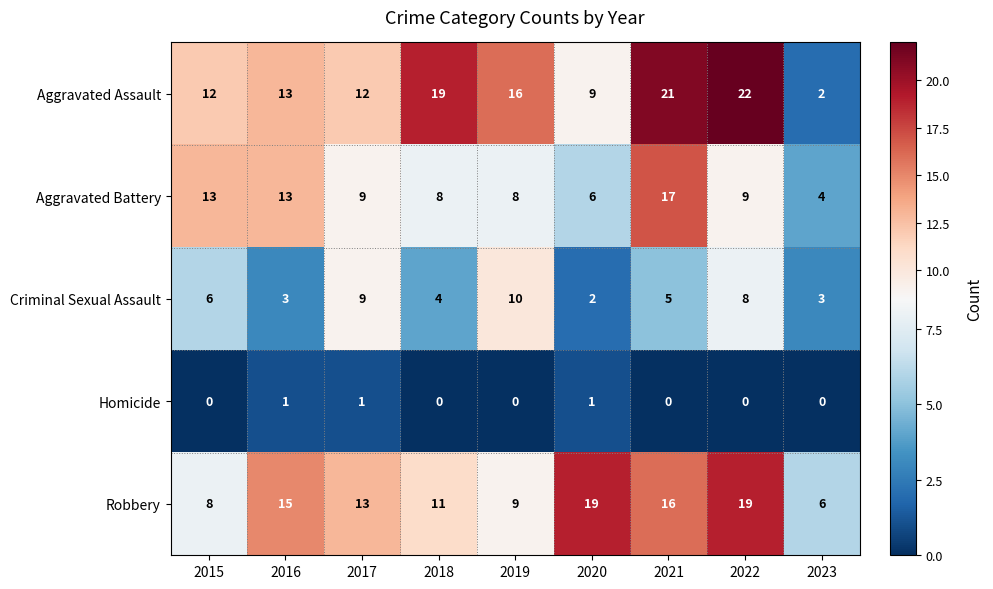

What is the average value of the Aggravated Assault series?

14